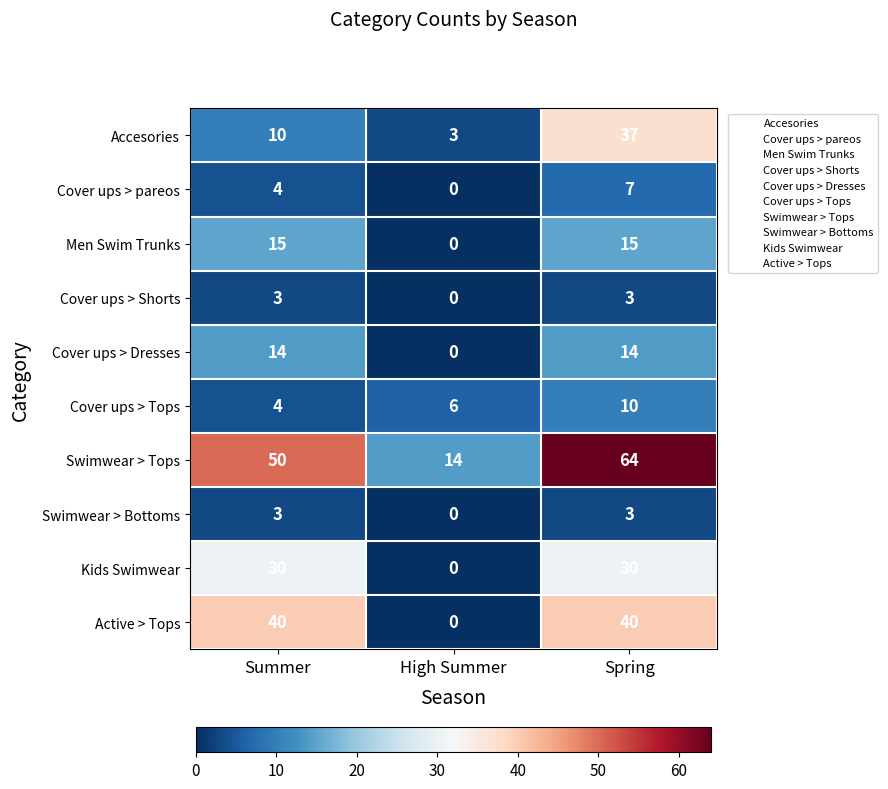

How many values in the Swimwear > Bottoms series are below 3?

1